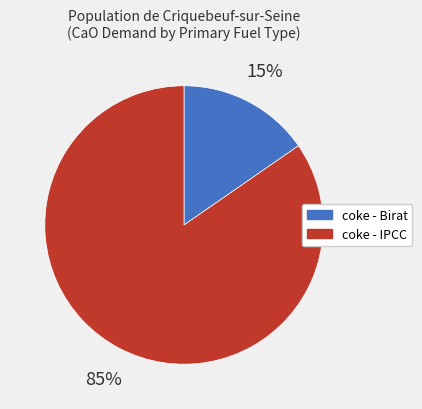

To the nearest percent, what is the average slice percentage?

50%